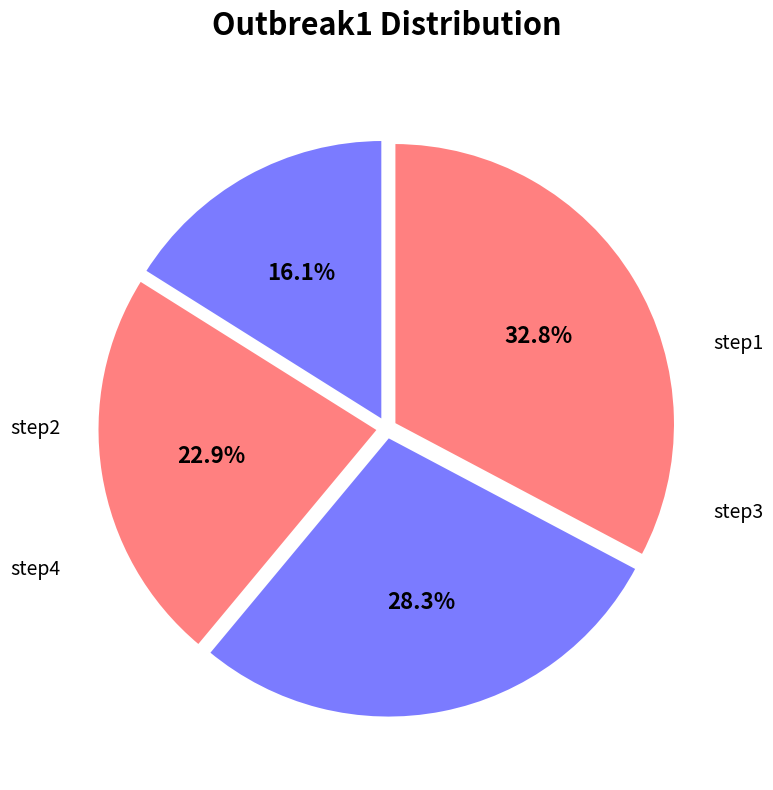

Is there any slice that represents more than half of the pie?

No